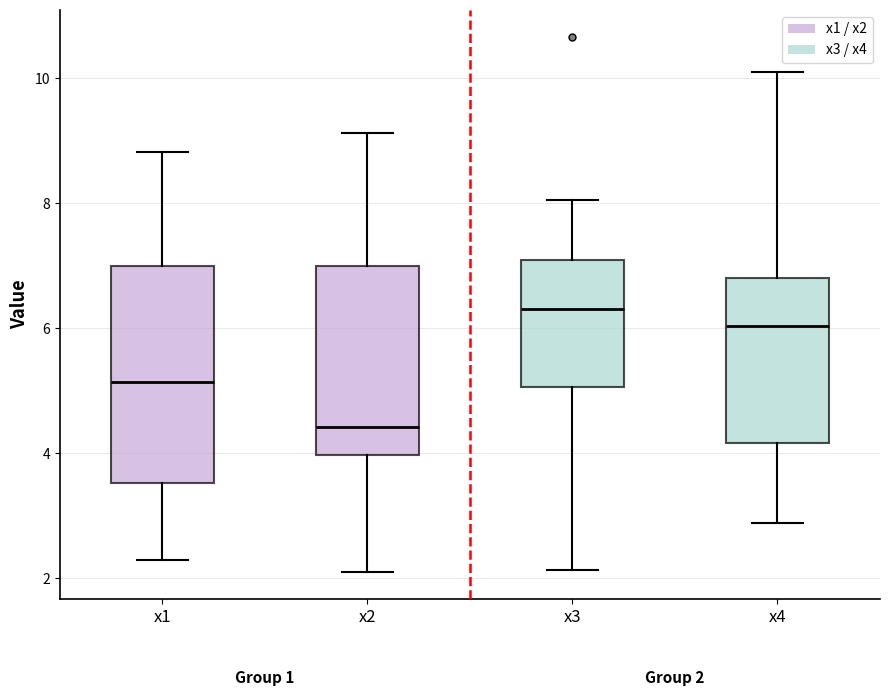

Comparing the boxes themselves (not the whiskers), which one is the tallest?

x1